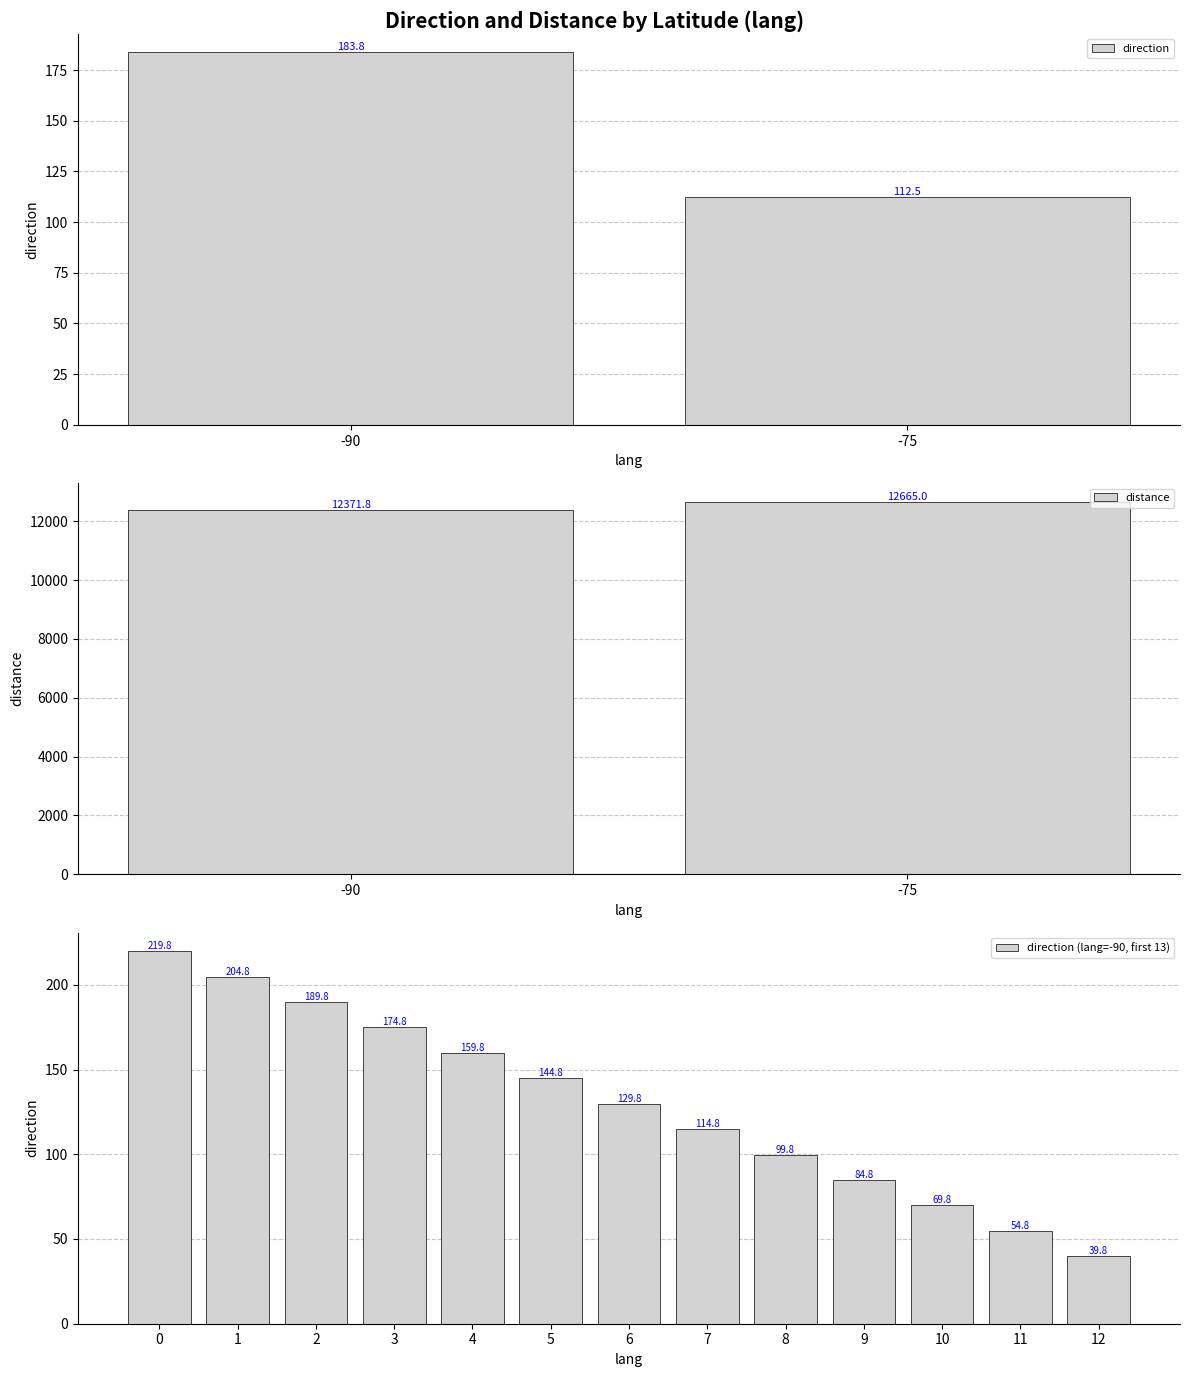

What is the value of the 12th bar from the left?

54.8